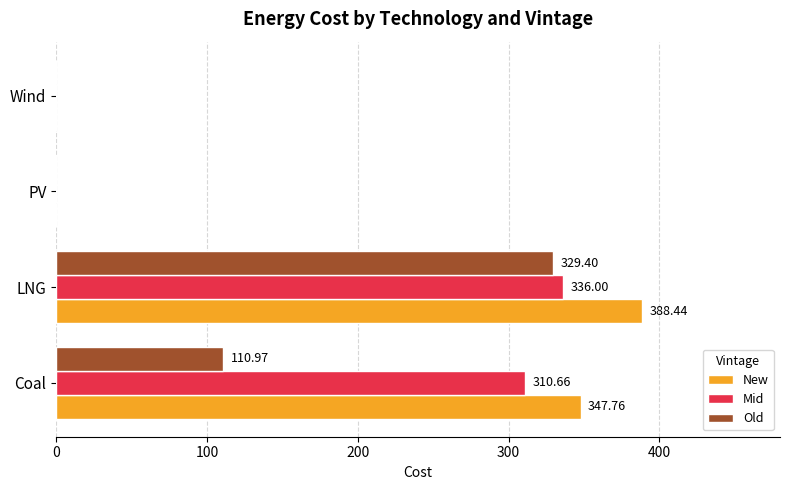

Which series changed the most between Coal and PV?

New